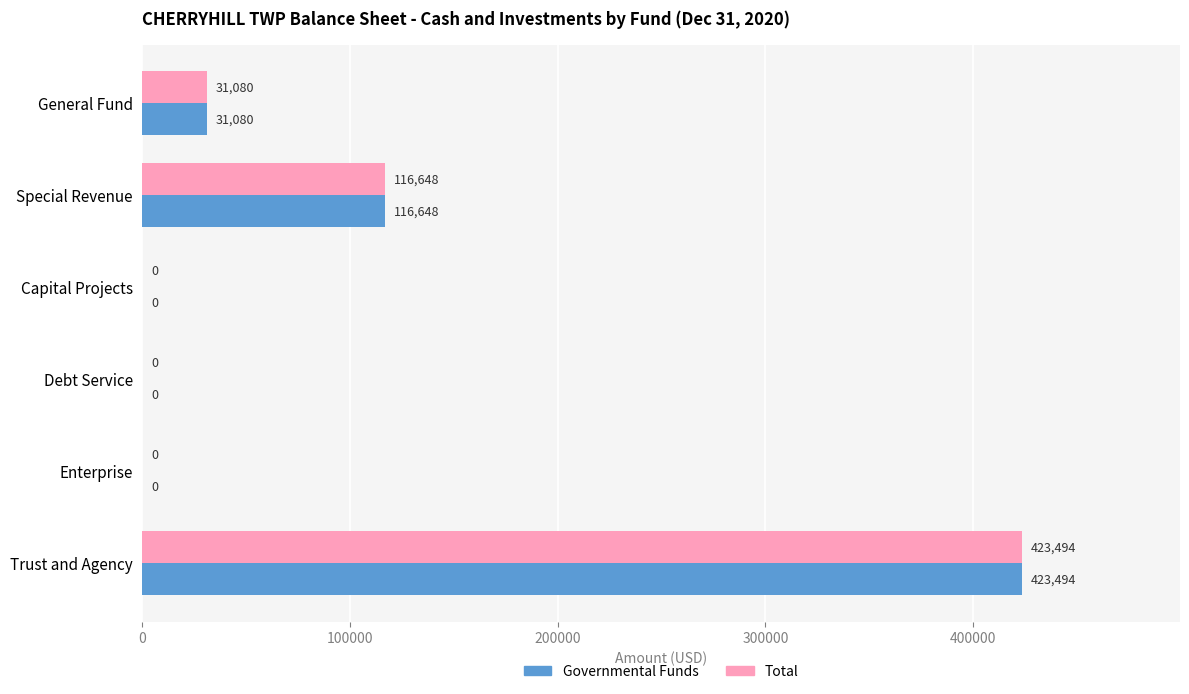

At which category is the sum across all series the highest?

Trust and Agency